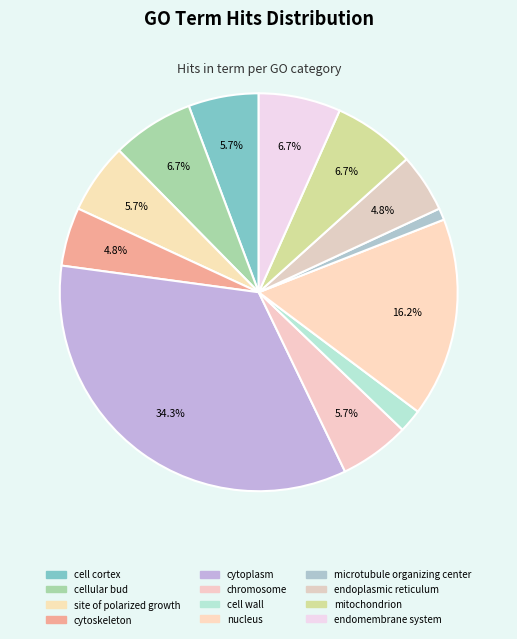

How many slices are in this pie chart?

12